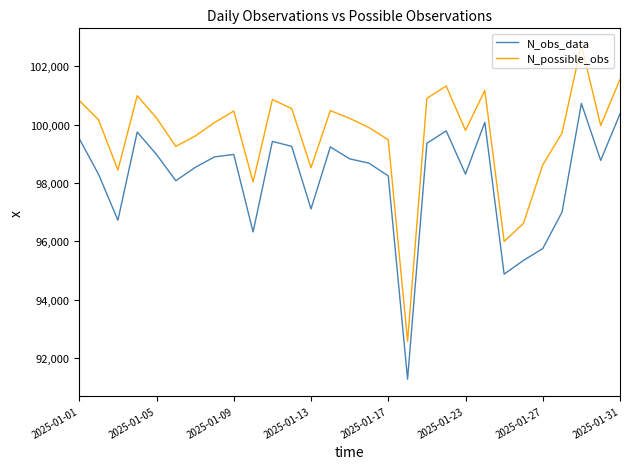

What is the lowest value of the N_possible_obs series?

92581